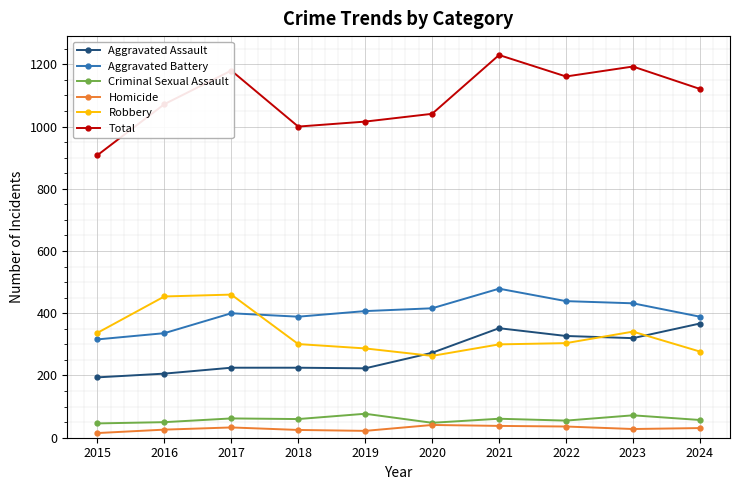

Between 2018 and 2022, which series saw the biggest shift?

Total